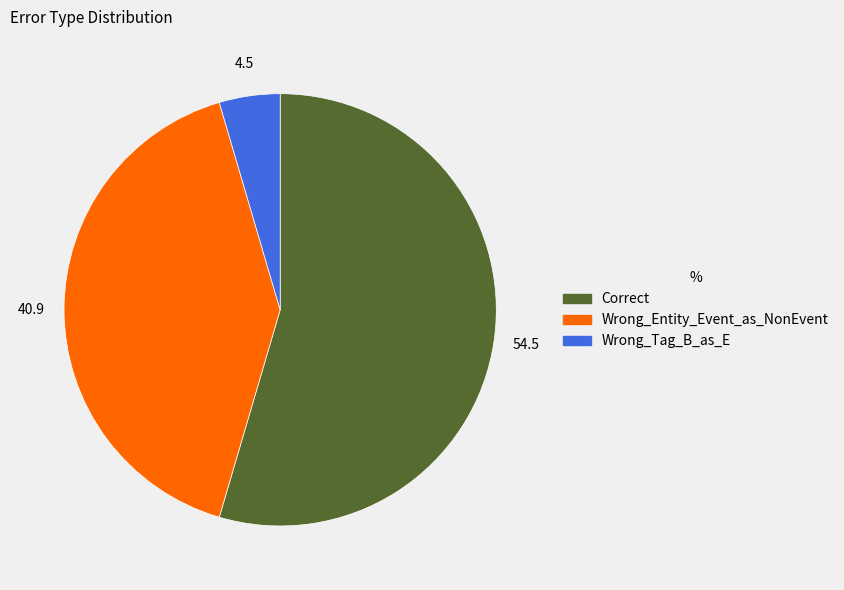

The Wrong_Entity_Event_as_NonEvent slice represents 28% of the pie. True or false?

False